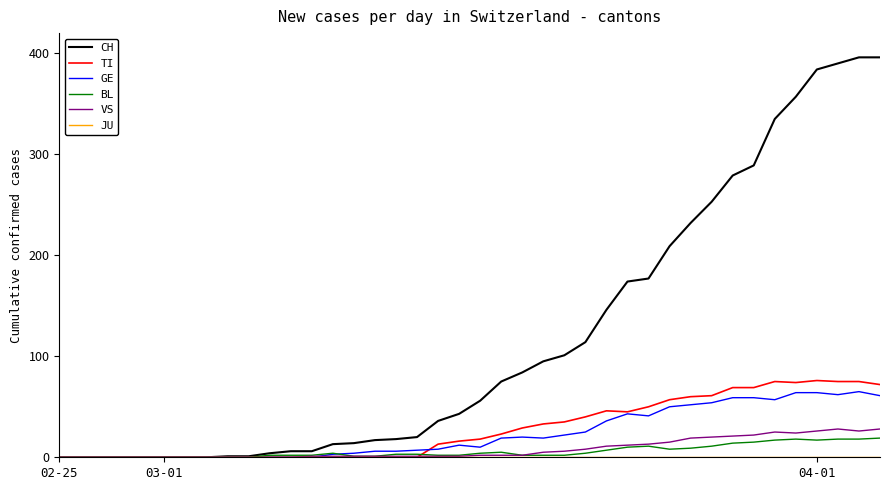

What is the highest value of the BL series?

19